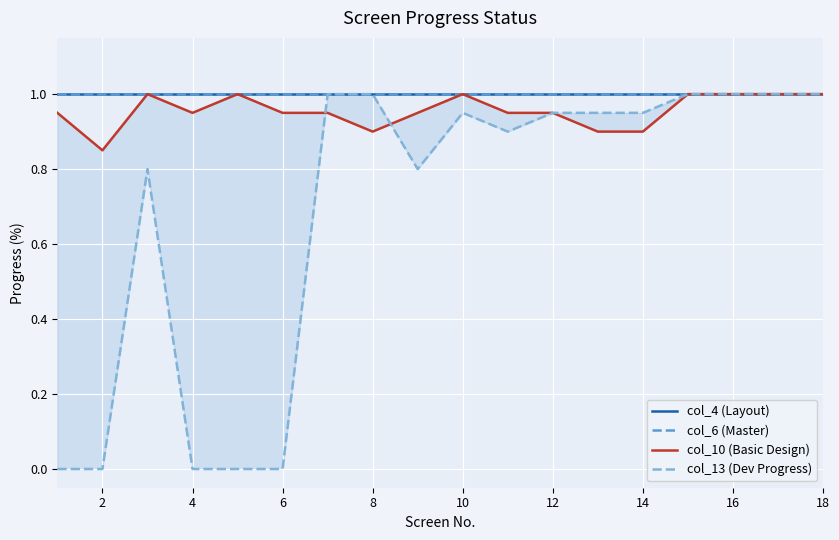

Read the col_4 (Layout) value at 2.

1.0